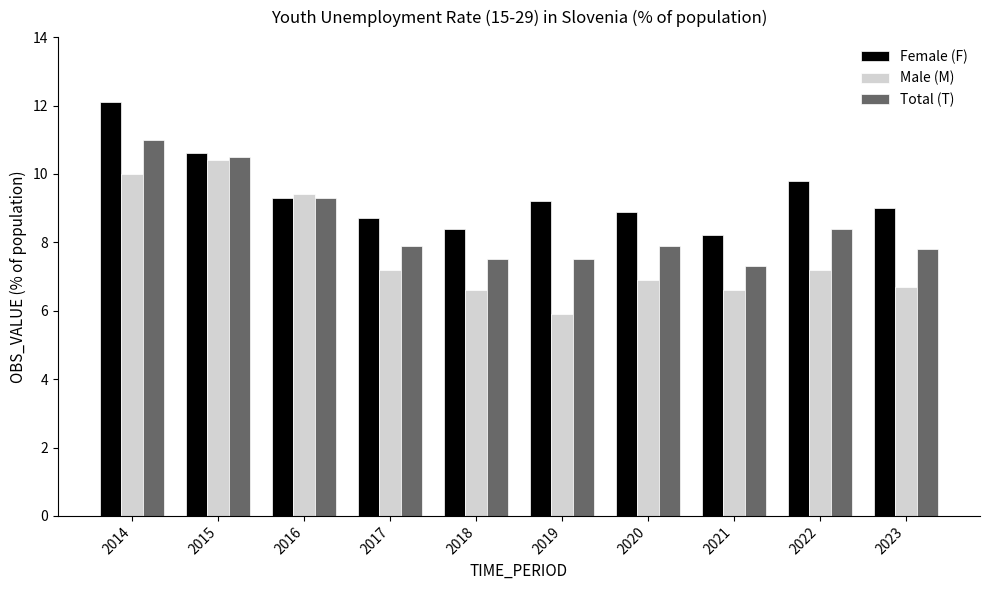

What are all the series names shown in the legend?

Female (F), Male (M), Total (T)